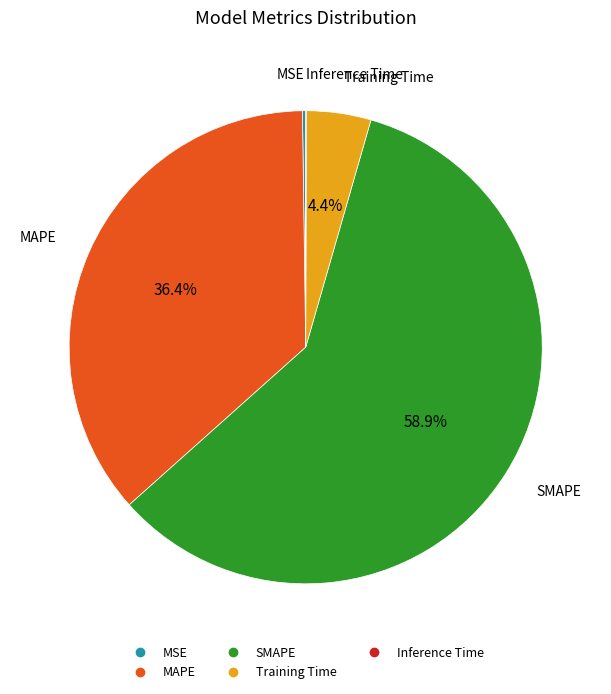

What portion of the pie excludes Training Time?

95.6%